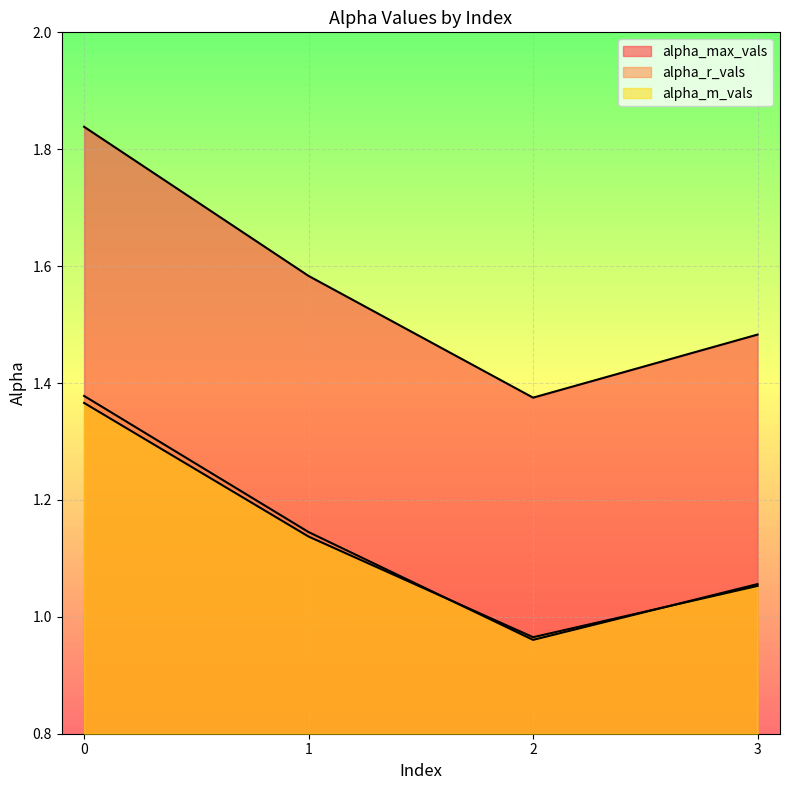

Rank the series at 3 from lowest to highest value.

alpha_m_vals, alpha_r_vals, alpha_max_vals